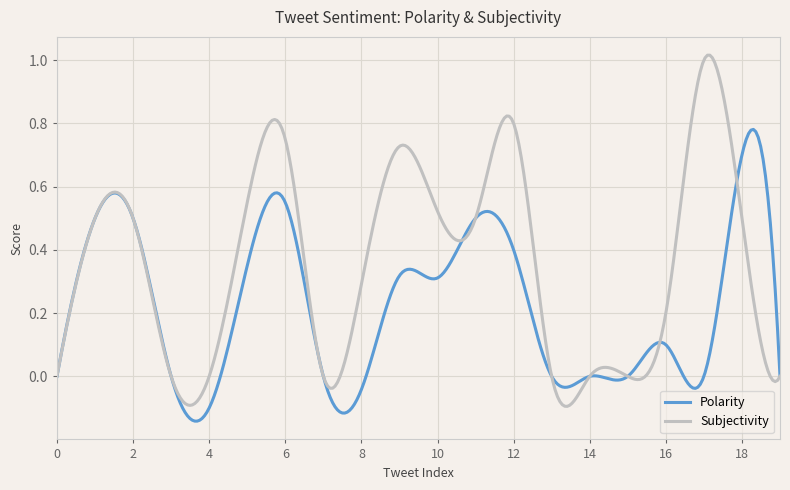

List the series in order of their peak value, lowest first.

Polarity, Subjectivity